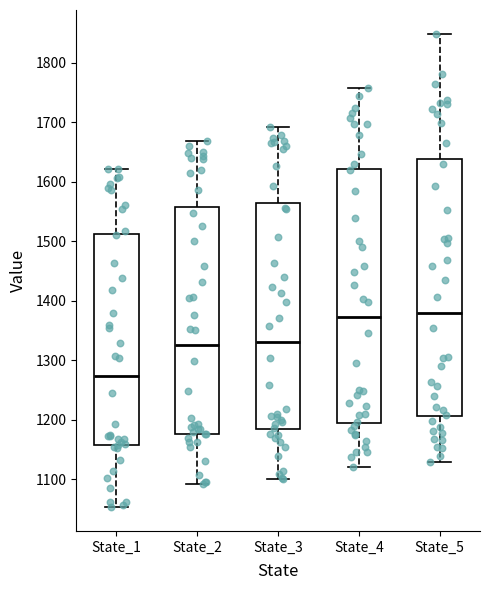

Reading left to right, read every box against the y-axis: the position of its median line, the range the box covers, and the ends of its whiskers. The values are not printed on the chart, so give them approximately, as read against the axis.

State_1: median 1270, box 1160 to 1510, whiskers 1050 to 1620
State_2: median 1320, box 1180 to 1560, whiskers 1090 to 1670
State_3: median 1330, box 1180 to 1560, whiskers 1100 to 1690
State_4: median 1370, box 1190 to 1620, whiskers 1120 to 1760
State_5: median 1380, box 1210 to 1640, whiskers 1130 to 1850